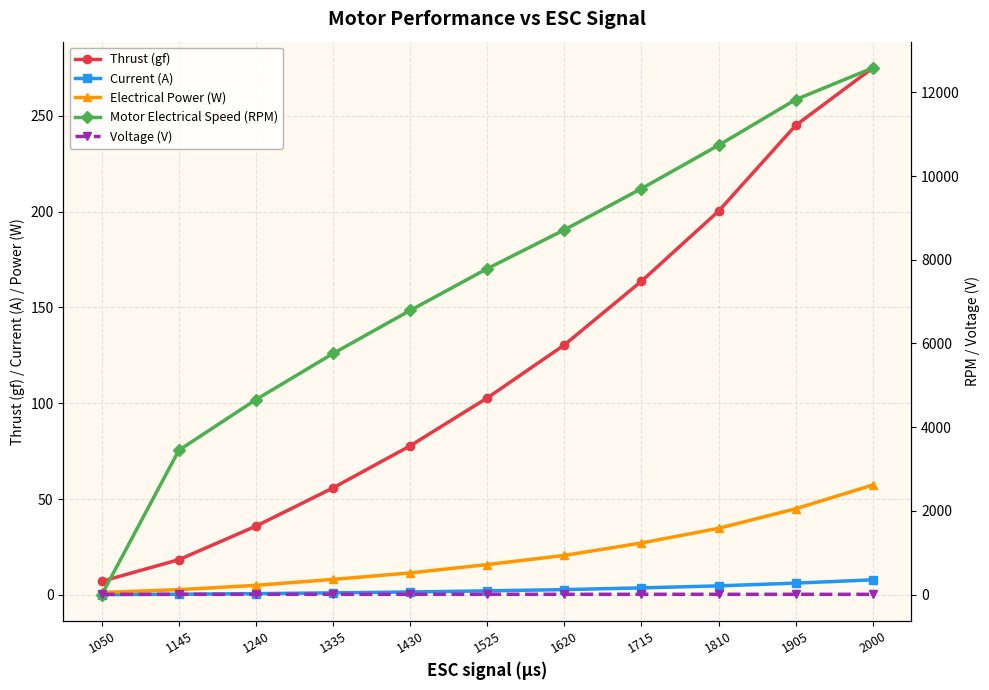

Which has a higher value, 1240 or 1335?

1335